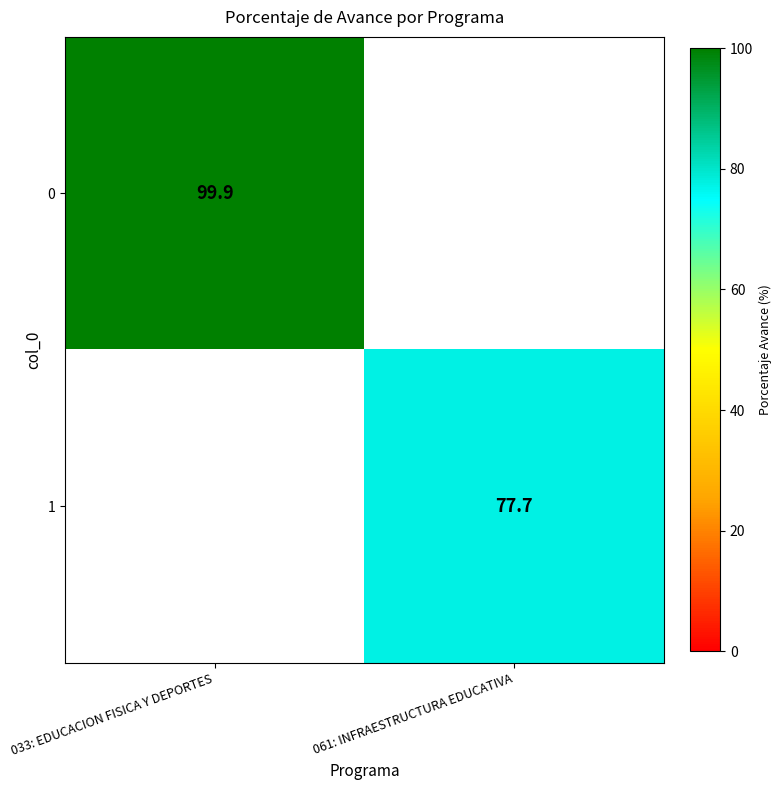

At which category does the chart reach its minimum across all series?

061: INFRAESTRUCTURA EDUCATIVA